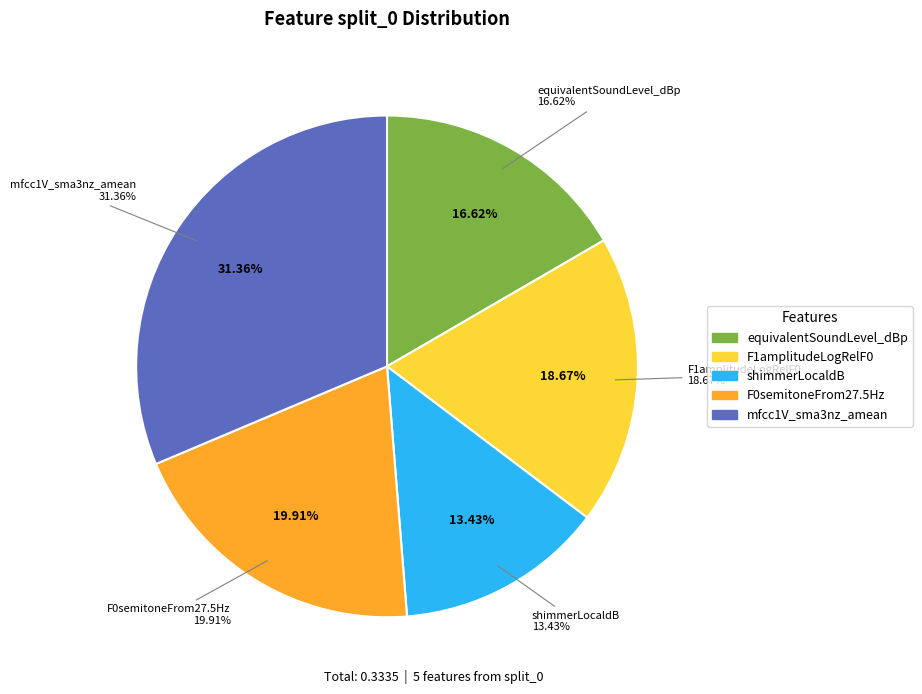

Combined, do equivalentSoundLevel_dBp and F0semitoneFrom27.5Hz_sma3nz_pctlrange0-2 account for over 50%?

No